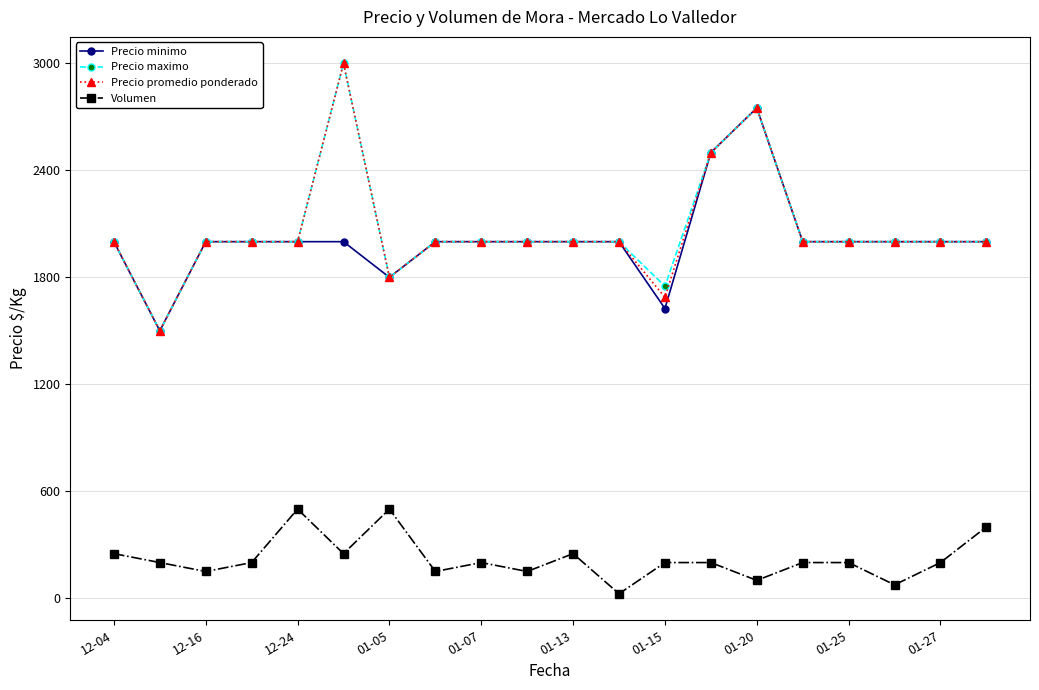

At how many categories does at least one series exceed 707?

20